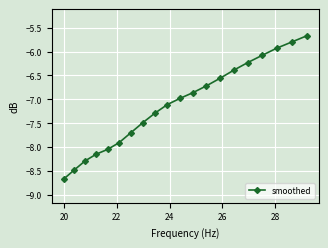

What is the value of the 20th point from the left?

-5.7